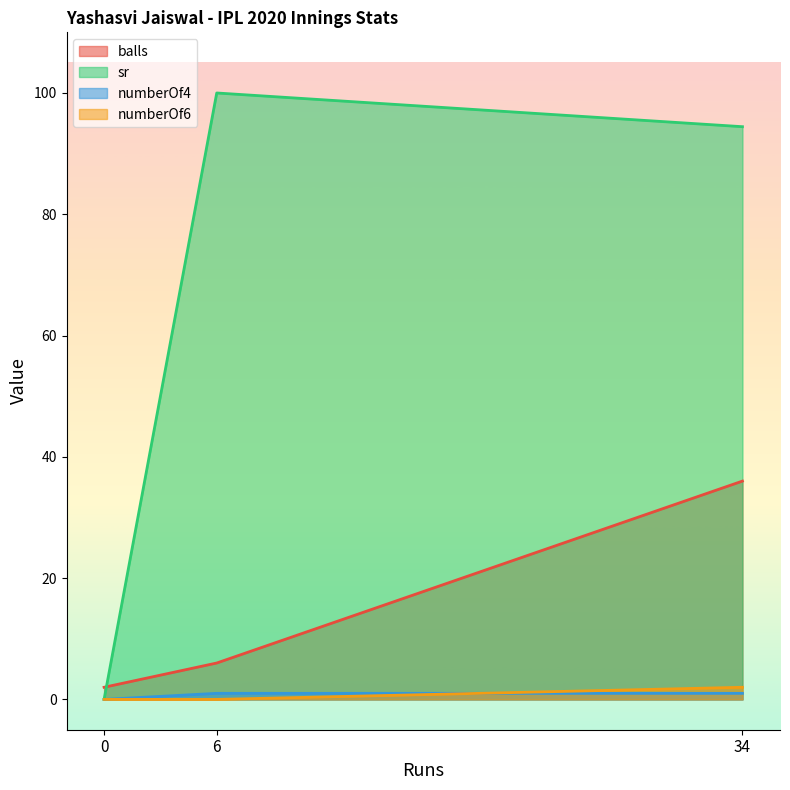

What is the difference between the maximum and second lowest values in the sr series?

5.6